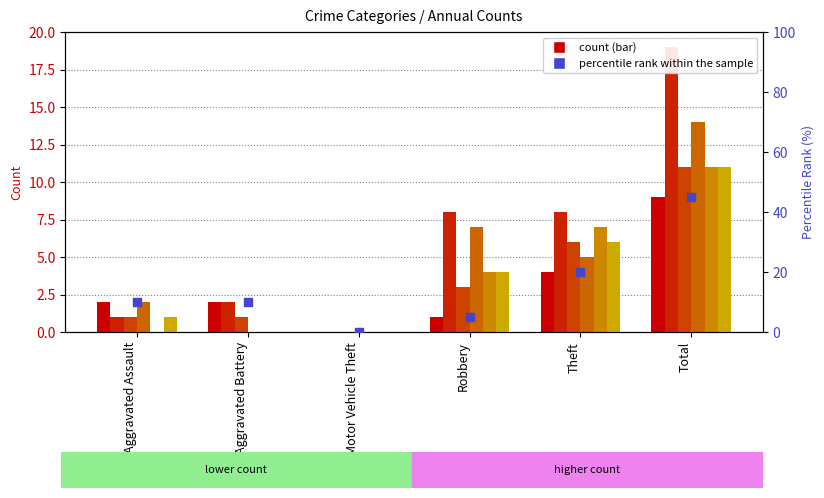

What is the ratio of the value at Robbery to the value at Total?

0.1